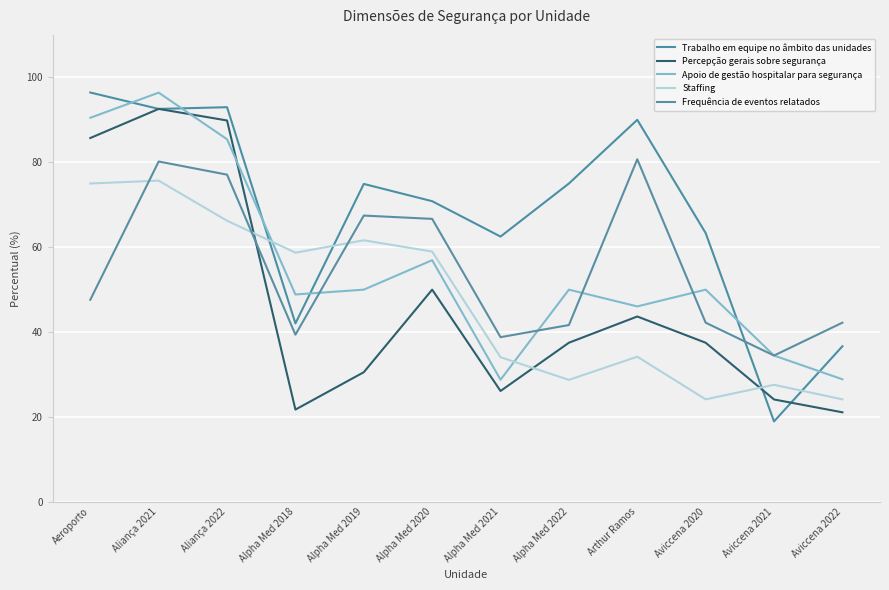

Where is the first local maximum for Staffing?

Aliança 2021